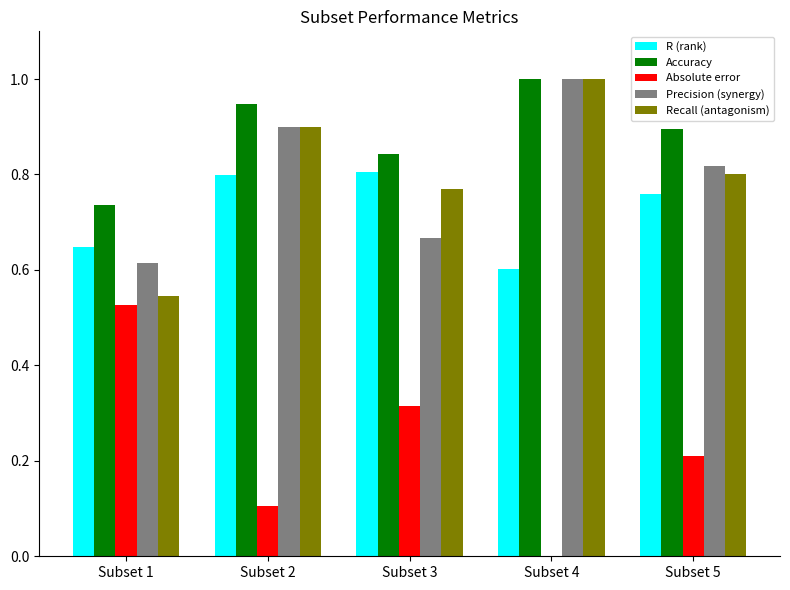

What is the spread (max minus min) of values at Subset 1?

0.2